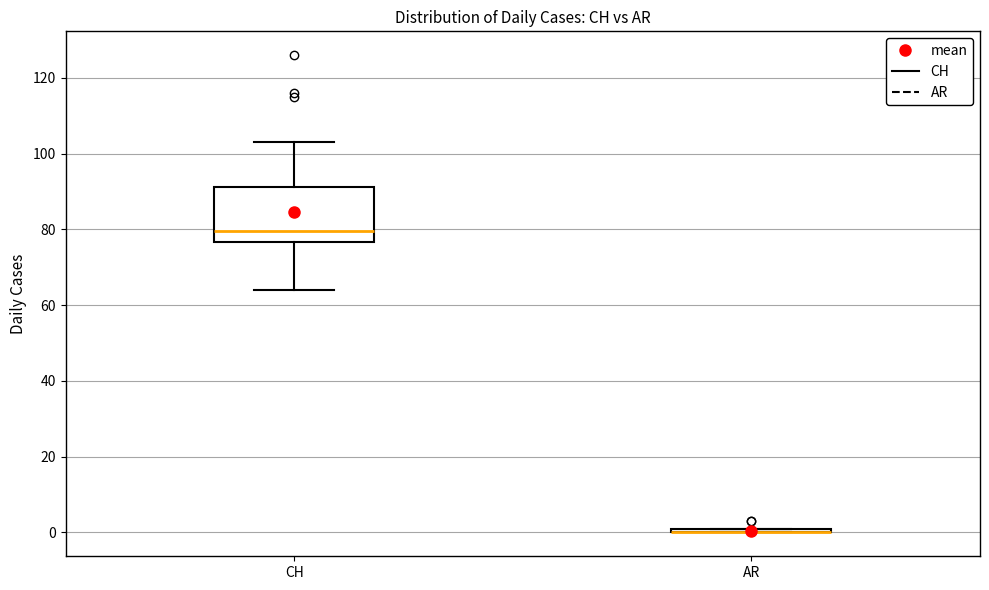

Where does the median line of the box for CH sit on the y-axis? The values are not printed on the chart, so give them approximately, as read against the axis.

80